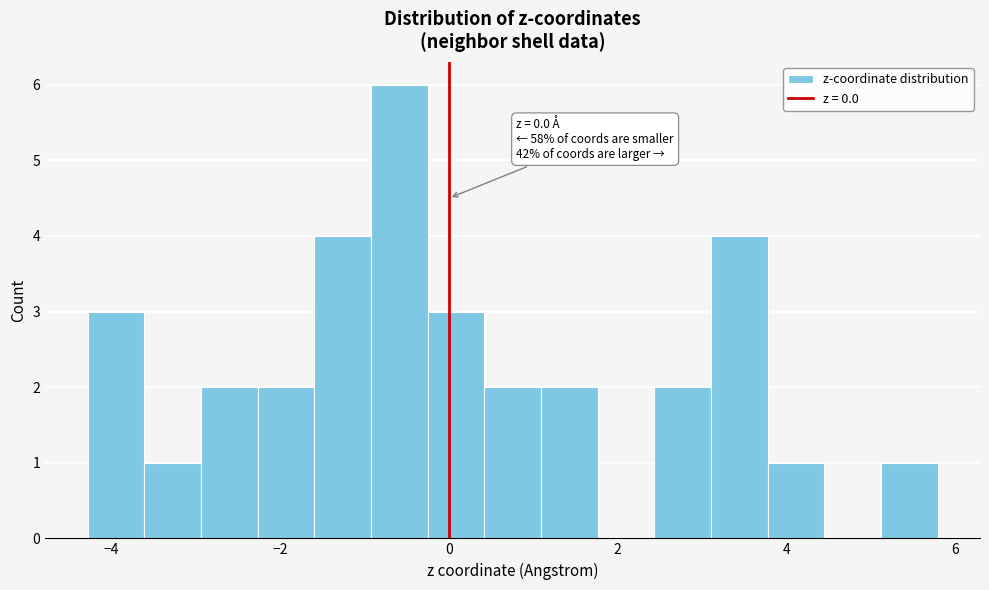

Around what value on the x-axis is the tallest bar? Give the approximate position of its centre, as read against the axis.

-0.6